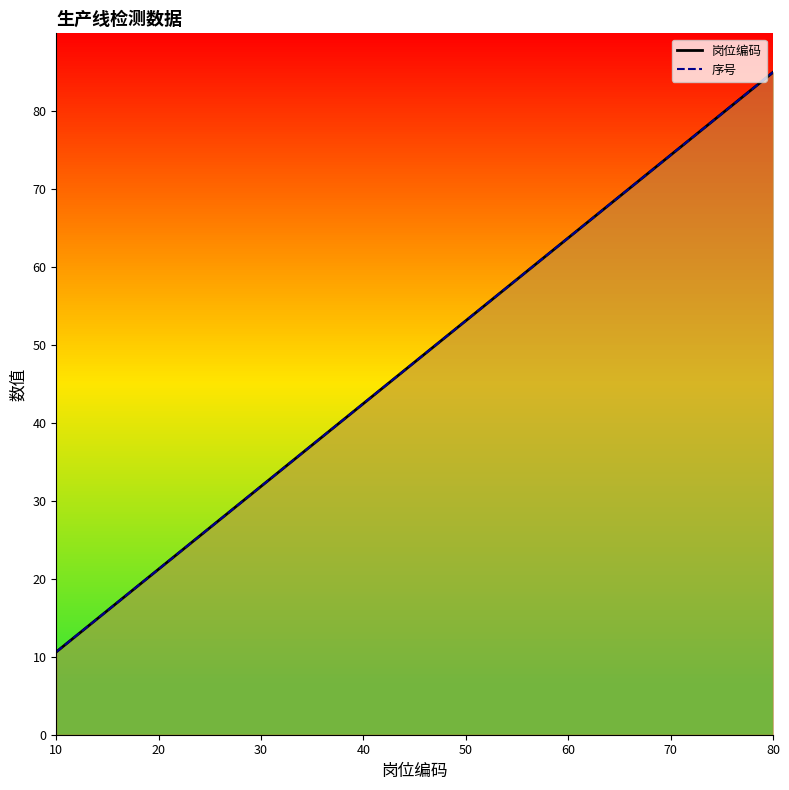

What is the total value across all series at 80?

170.0